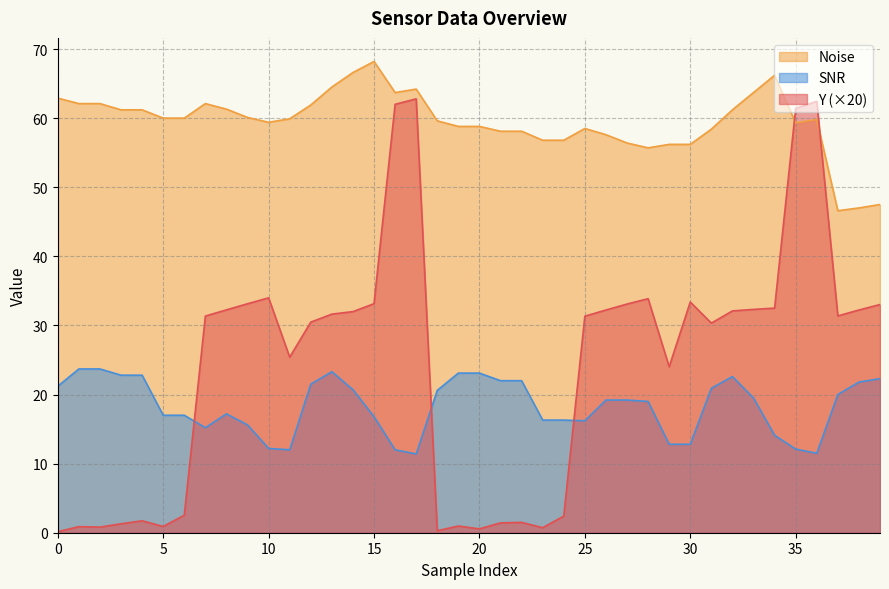

Which series has the widest spread of values?

Y (×20)